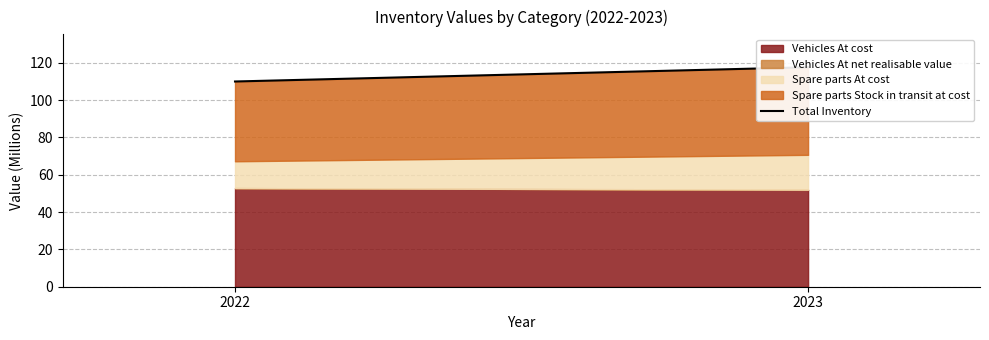

Rank the categories by value from highest to lowest.

2023, 2022